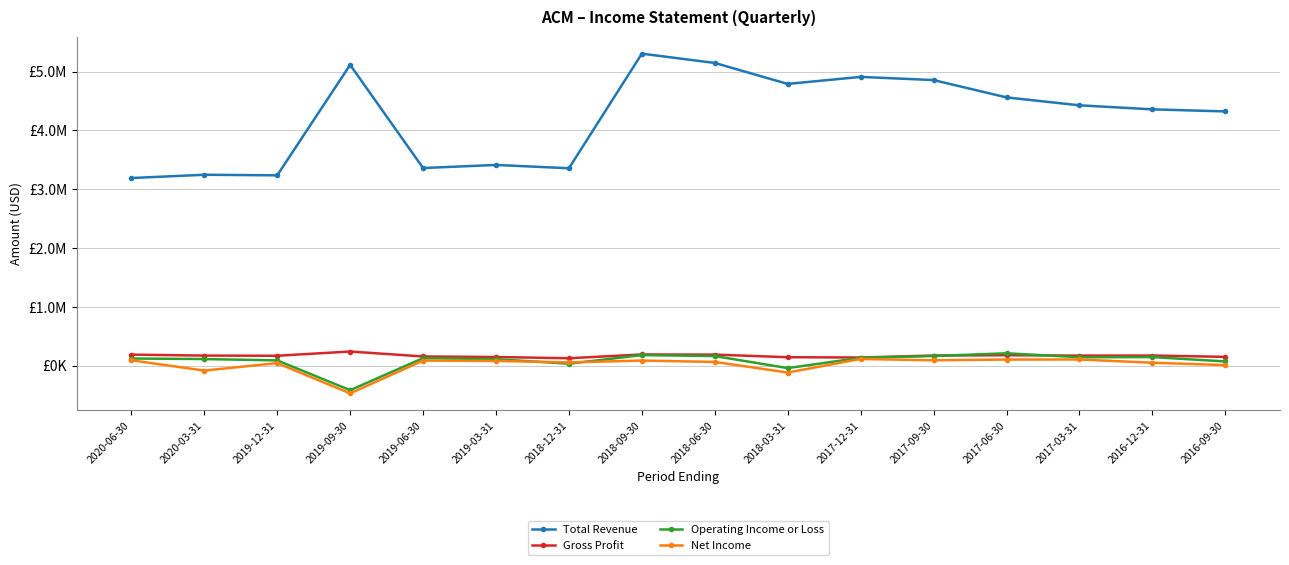

At how many categories does at least one series exceed 1962362?

16